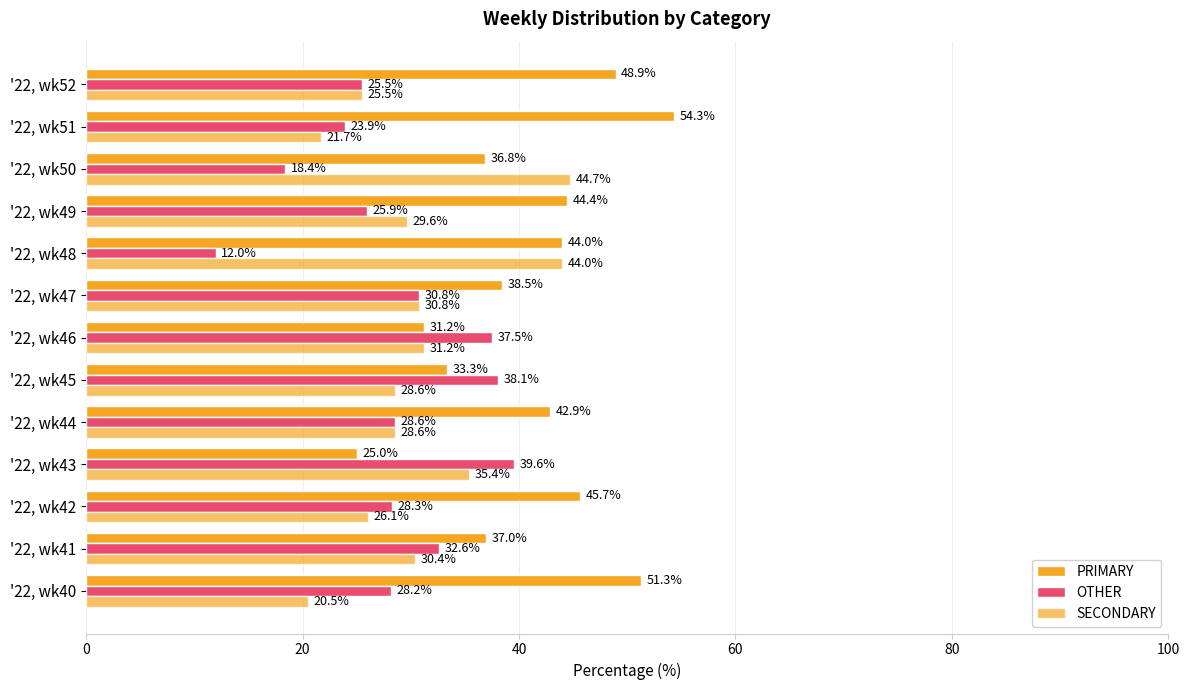

How many data points in SECONDARY are above 29?

7